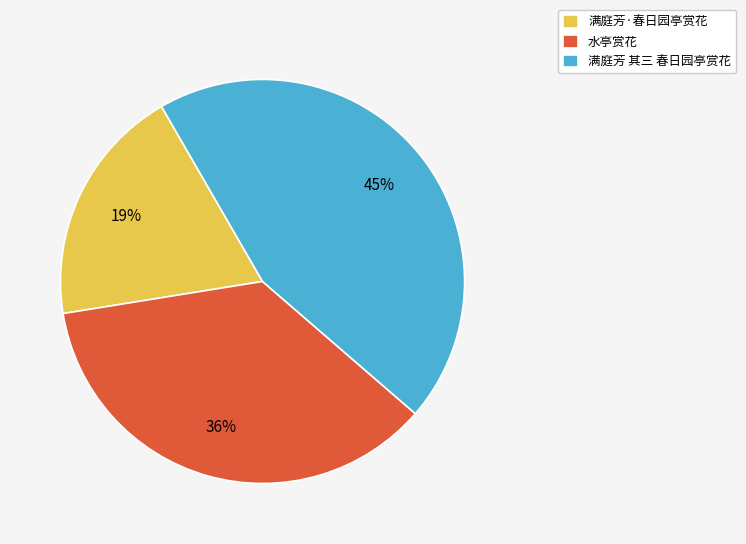

Do 满庭芳 其三 春日园亭赏花 and 水亭赏花 together represent more than half of the pie?

Yes